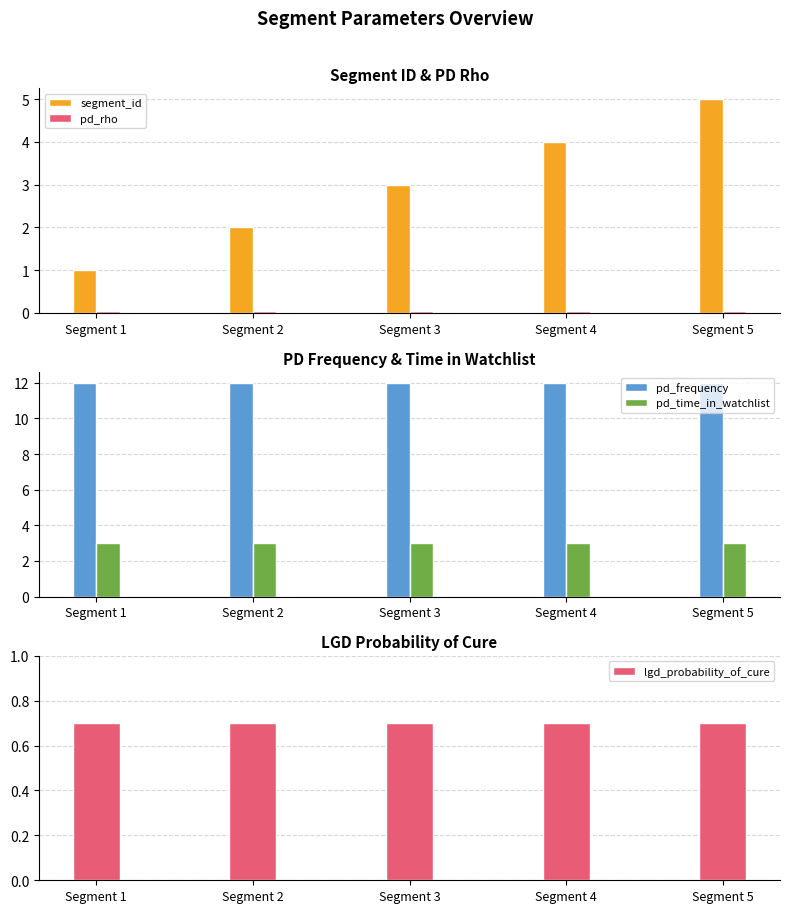

What is the sum of the pd_rho values at Segment 4 and Segment 2?

0.1